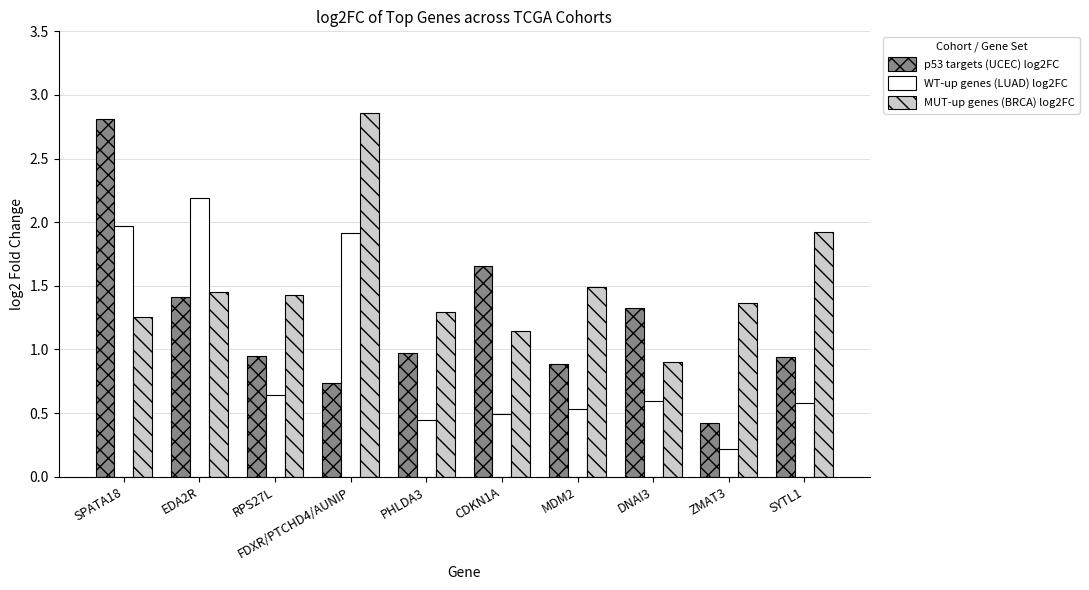

How many series are shown in this chart?

3